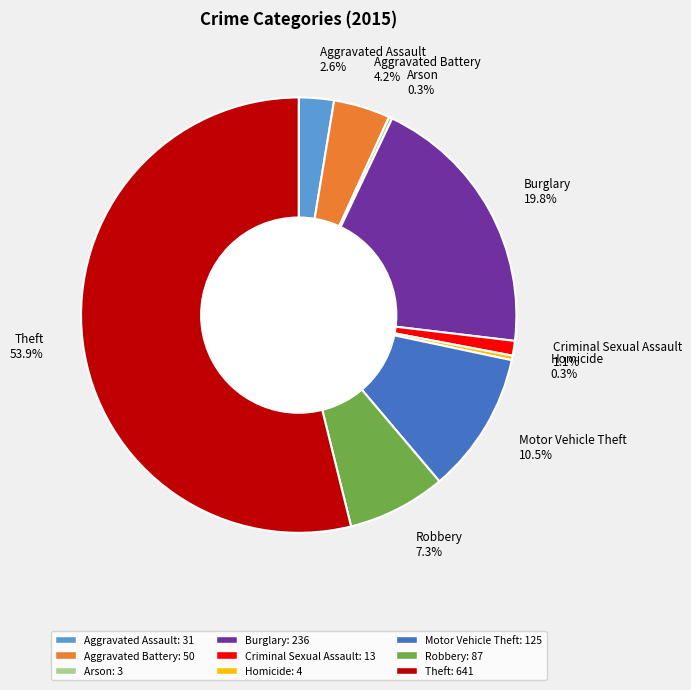

Approximately how many times larger is the value at Robbery 7.3% compared to Aggravated Assault 2.6%?

2.8